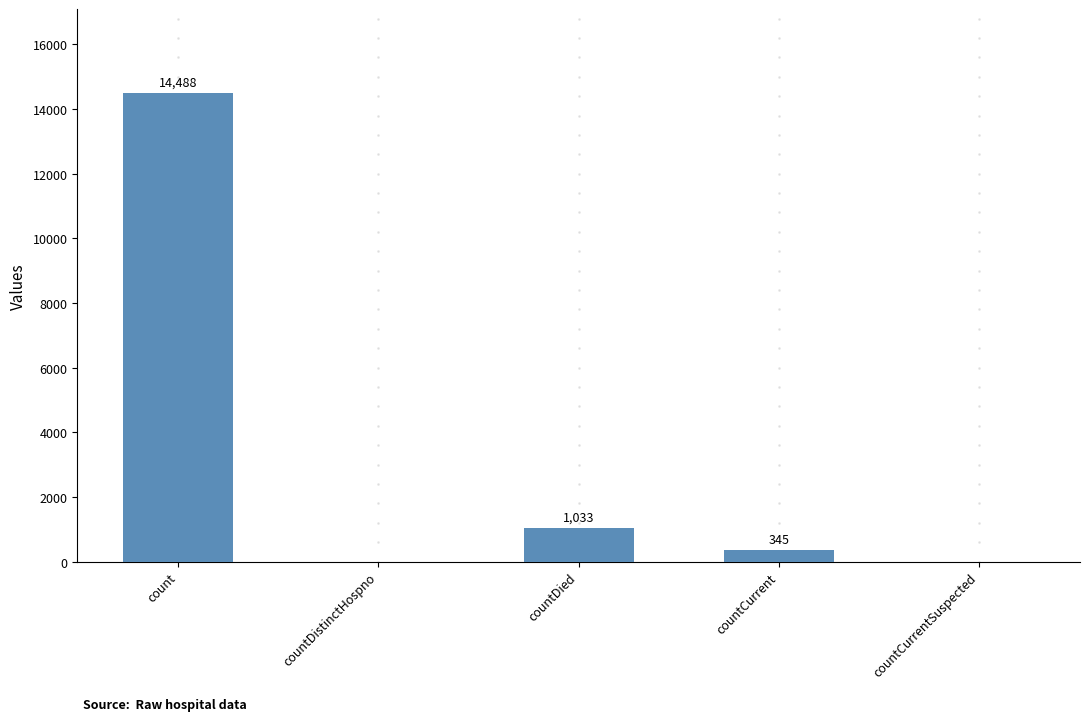

What is the sum of the values at countDistinctHospno and countCurrent?

345